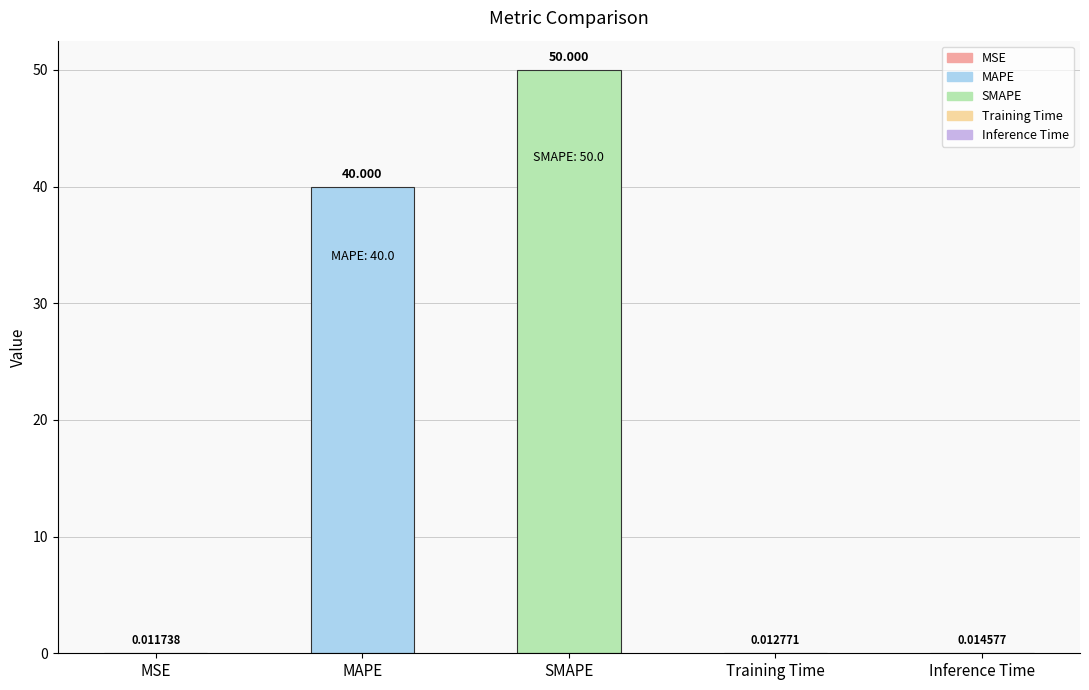

At which label is the value closest to 25?

MAPE